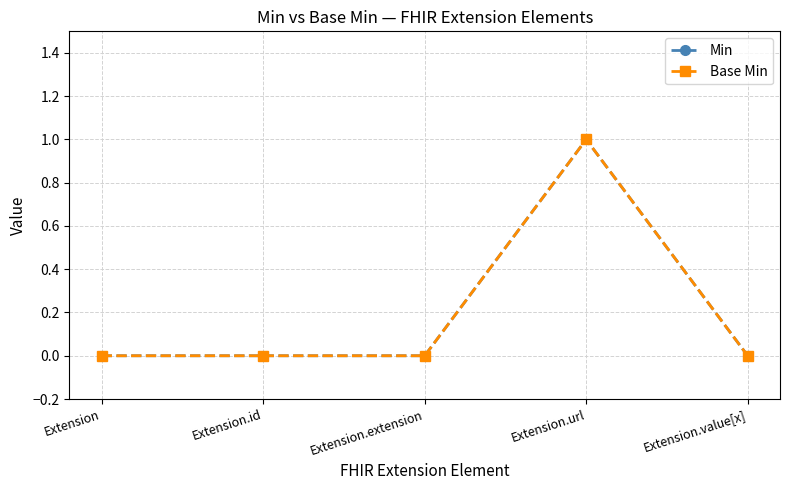

Between Extension.extension and Extension.value[x], which series saw the biggest shift?

Min